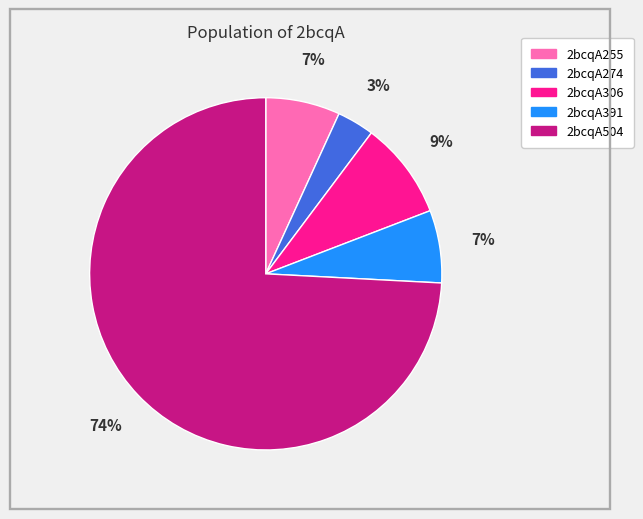

Between 2bcqA306 and 2bcqA255, which is larger?

2bcqA306